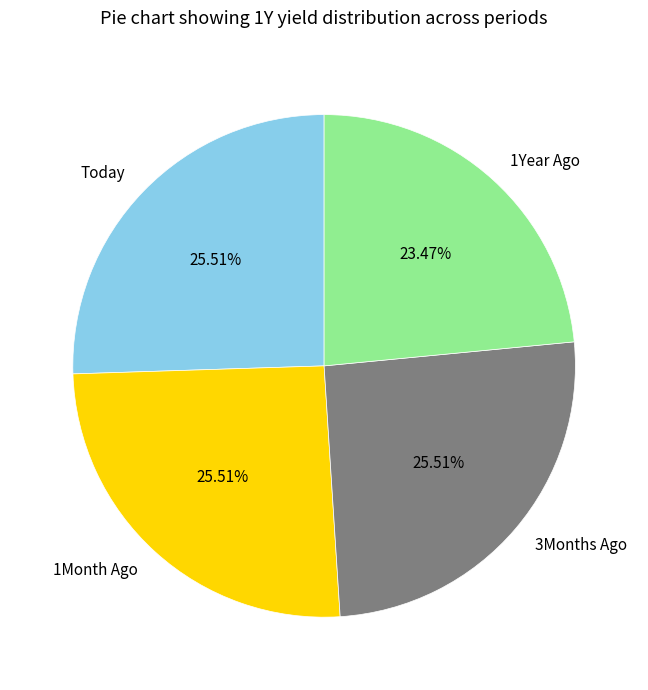

Combined, do 1Month Ago and 3Months Ago account for over 50%?

Yes